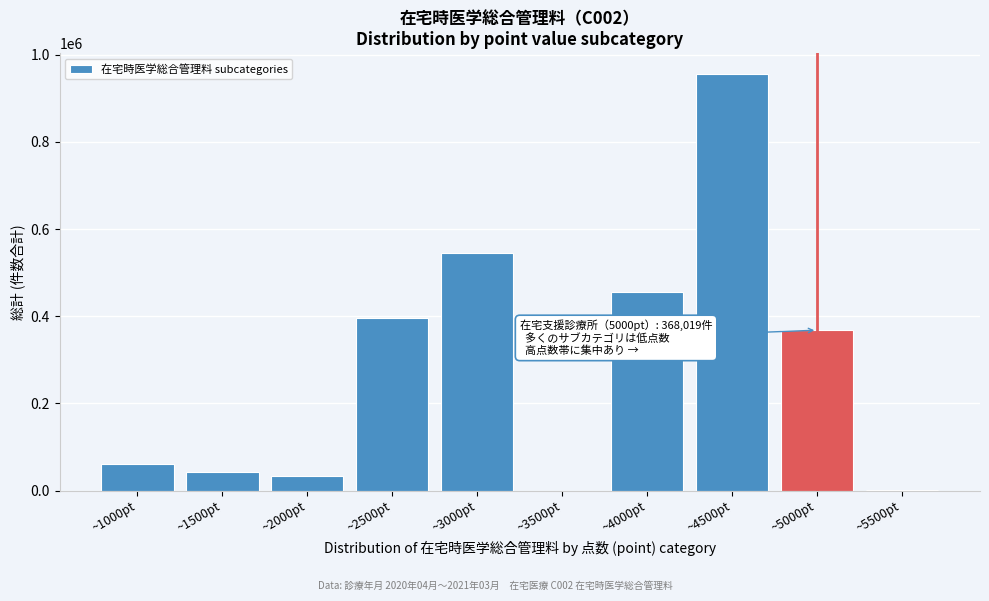

Between ~1000pt and ~3500pt, which is larger?

~1000pt